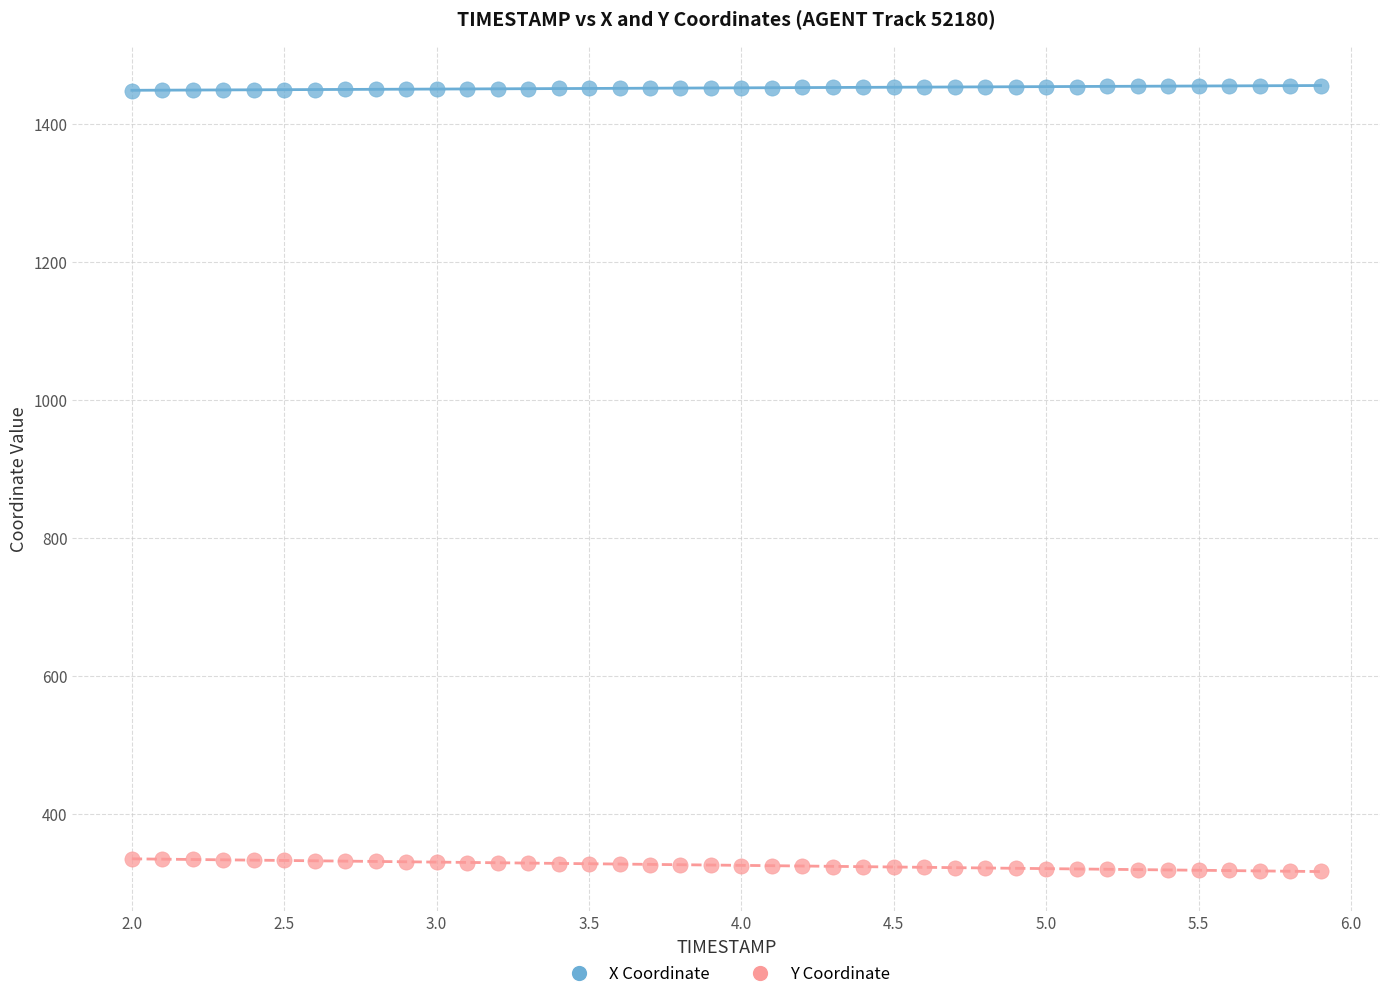

What is the X range (max minus min) for the scatter plot?

3.9